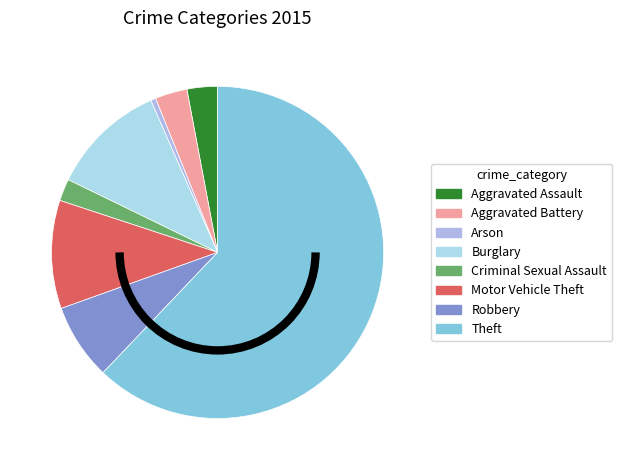

The Aggravated Assault slice represents 3% of the pie. True or false?

True